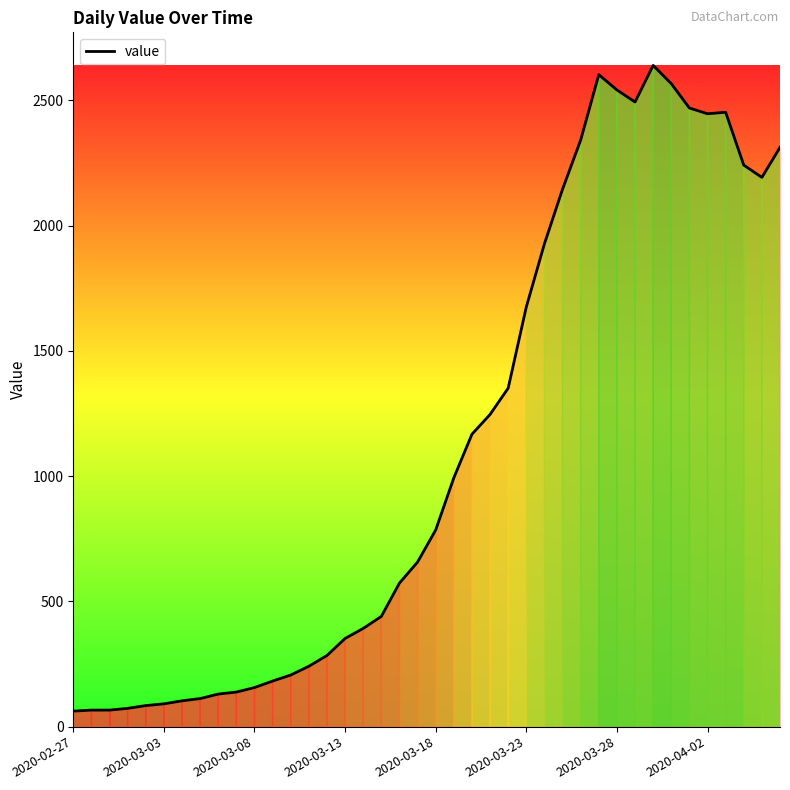

What is the difference between the maximum and minimum values?

2577